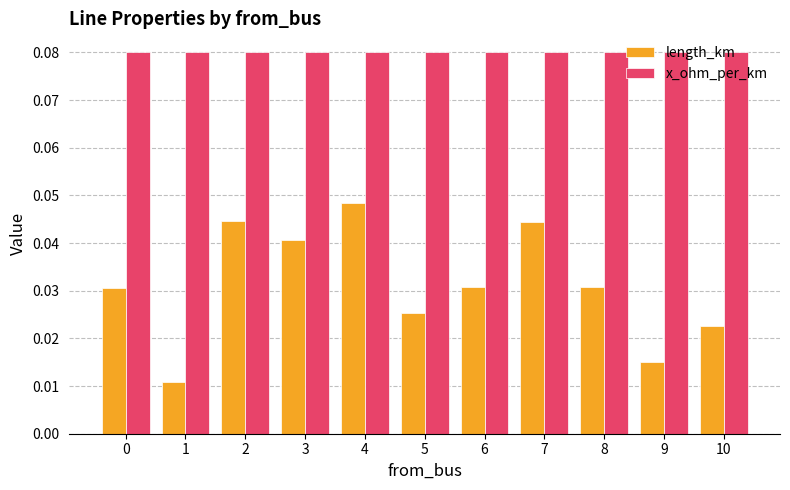

Between 2 and 10, which series saw the biggest shift?

length_km